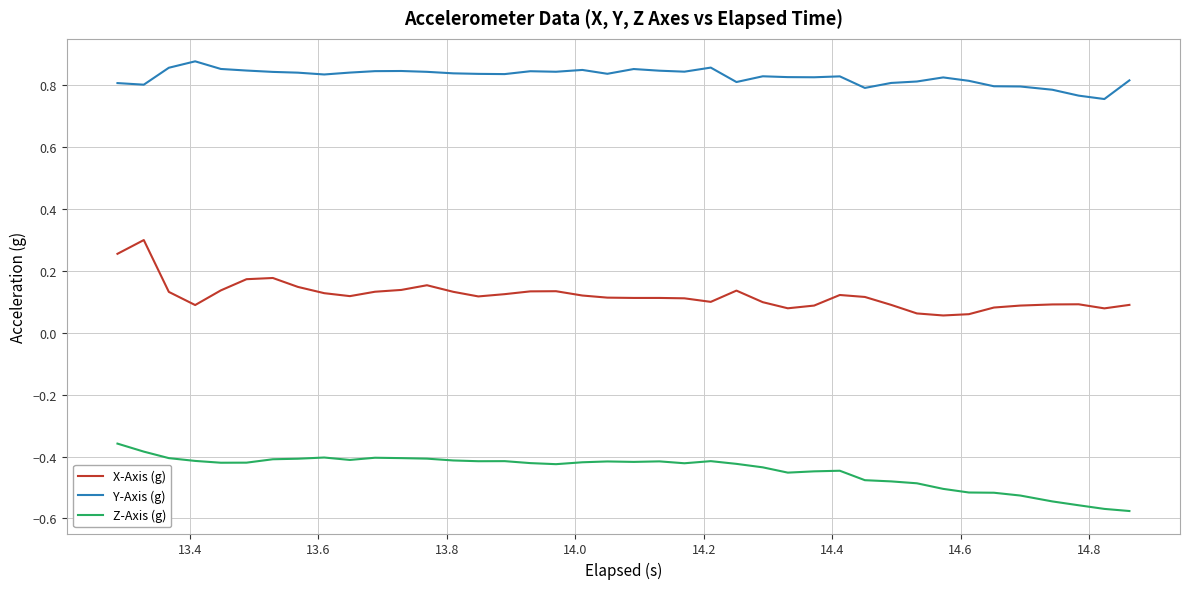

True or false: X-Axis (g) and Z-Axis (g) intersect in this chart.

False